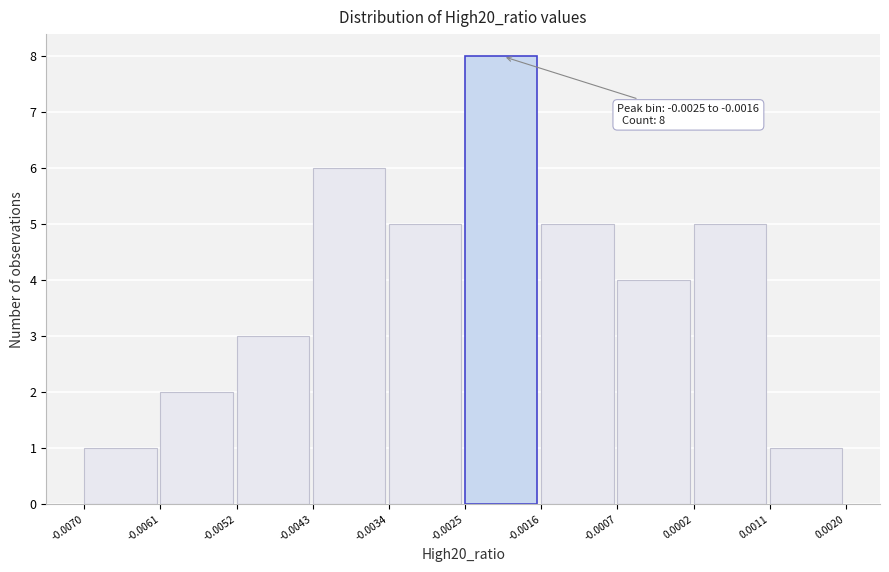

Which range on the x-axis has the tallest bar?

-0.0025 to -0.0016